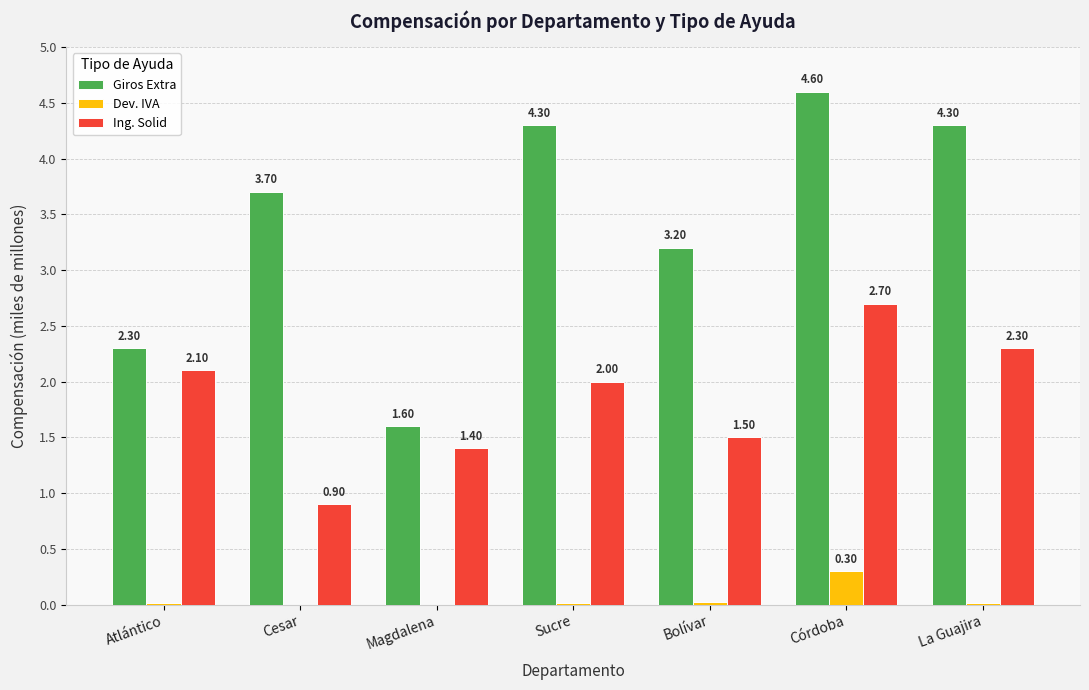

Which series has the largest total across all categories?

Giros Extra